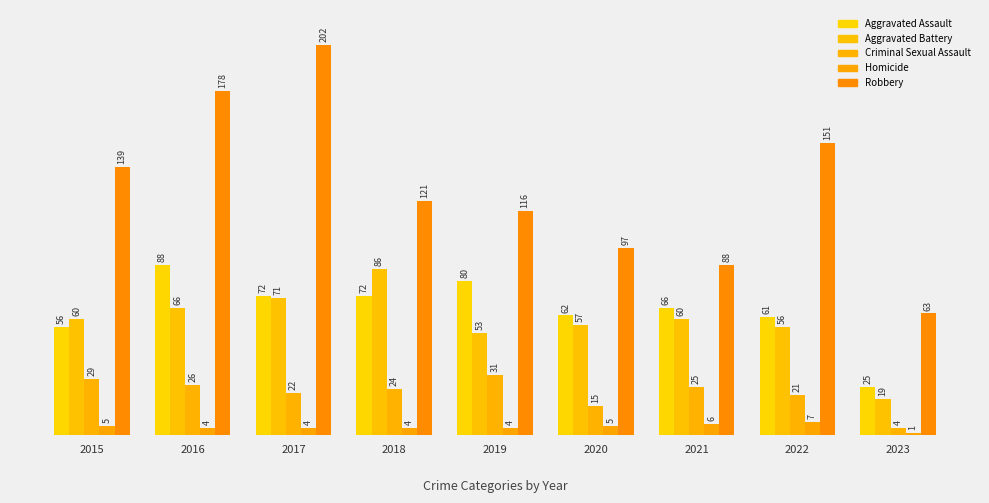

Reading left to right, list all the values displayed in this chart.

Aggravated Assault: 2015=56	2016=88	2017=72	2018=72	2019=80	2020=62	2021=66	2022=61	2023=25
Aggravated Battery: 2015=60	2016=66	2017=71	2018=86	2019=53	2020=57	2021=60	2022=56	2023=19
Criminal Sexual Assault: 2015=29	2016=26	2017=22	2018=24	2019=31	2020=15	2021=25	2022=21	2023=4
Homicide: 2015=5	2016=4	2017=4	2018=4	2019=4	2020=5	2021=6	2022=7	2023=1
Robbery: 2015=139	2016=178	2017=202	2018=121	2019=116	2020=97	2021=88	2022=151	2023=63